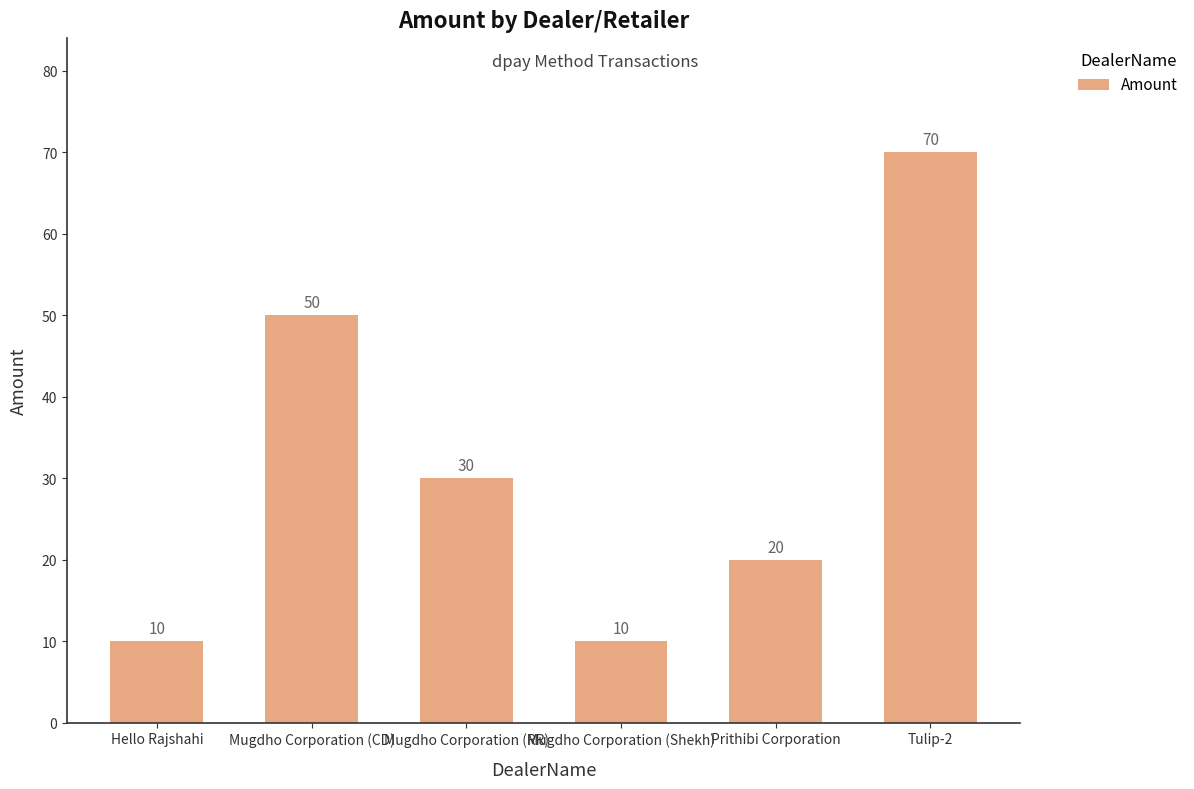

Approximately how many times larger is the value at Mugdho Corporation (CD) compared to Prithibi Corporation?

2.5